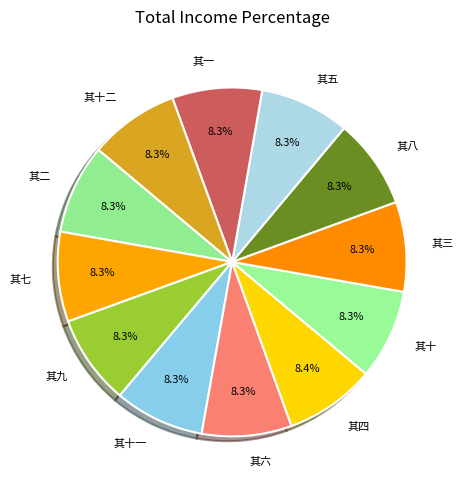

Do 其六 and 其七 together represent more than half of the pie?

No